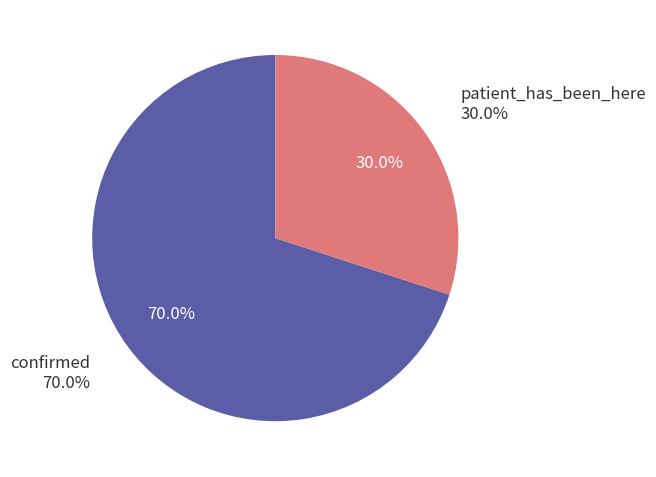

What percentage is NOT represented by patient_has_been_here?

70.0%